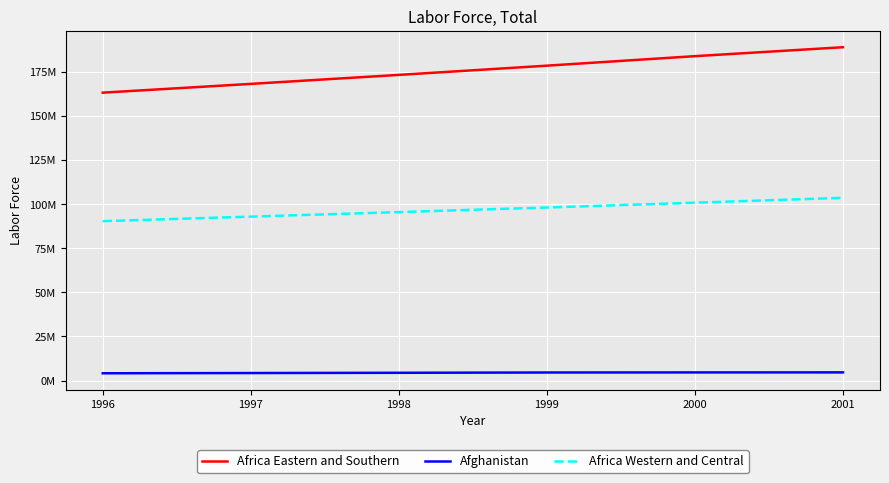

What are all the series names shown in the legend?

Africa Eastern and Southern, Afghanistan, Africa Western and Central